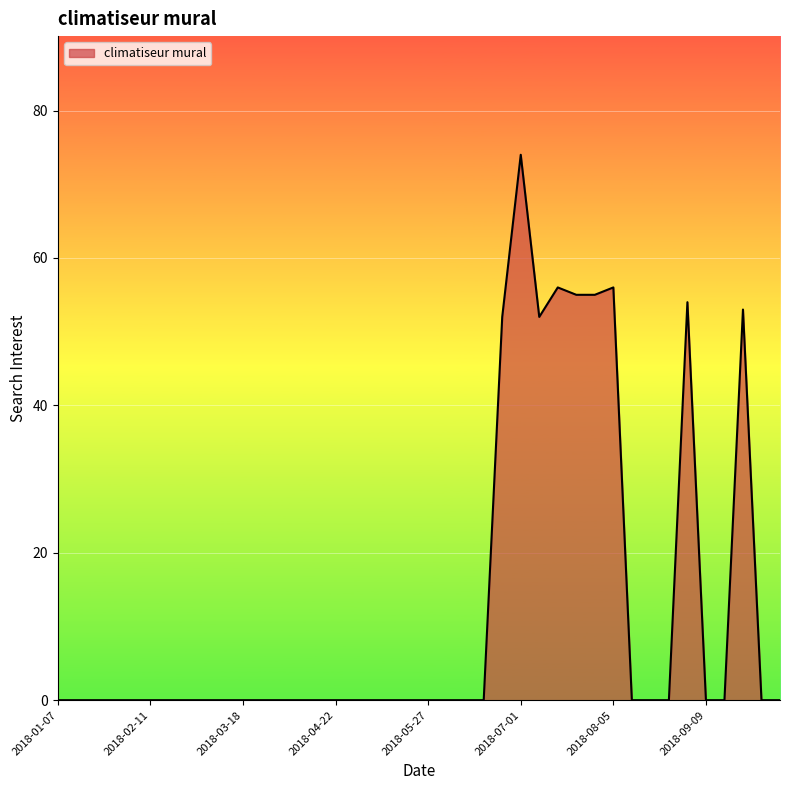

What is the maximum value shown in the chart?

74